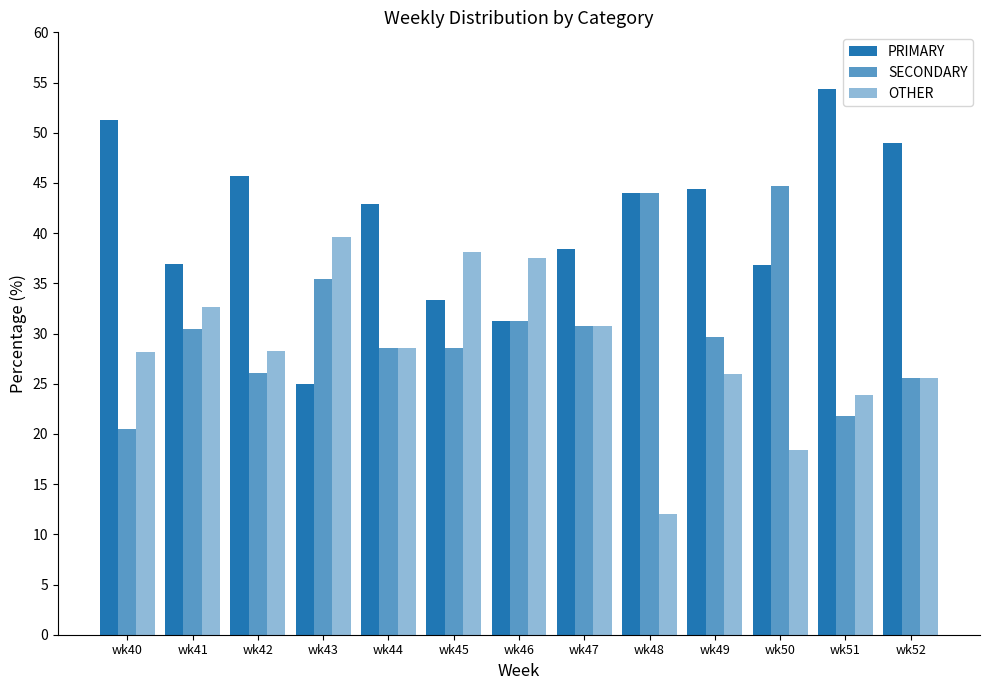

At which category does the chart reach its minimum across all series?

wk48